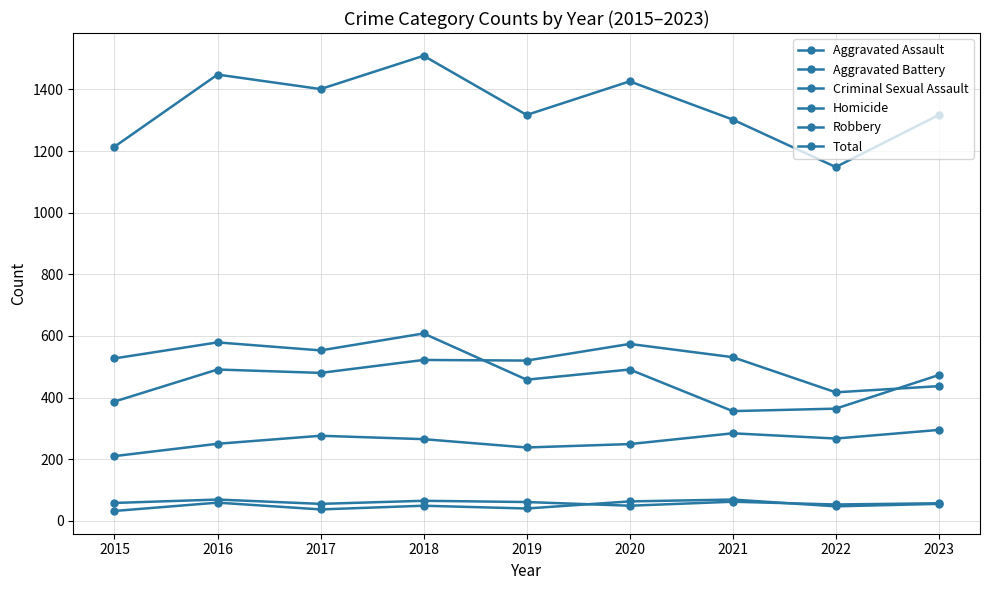

In Robbery, how many points are higher than both neighbors (excluding endpoints)?

3